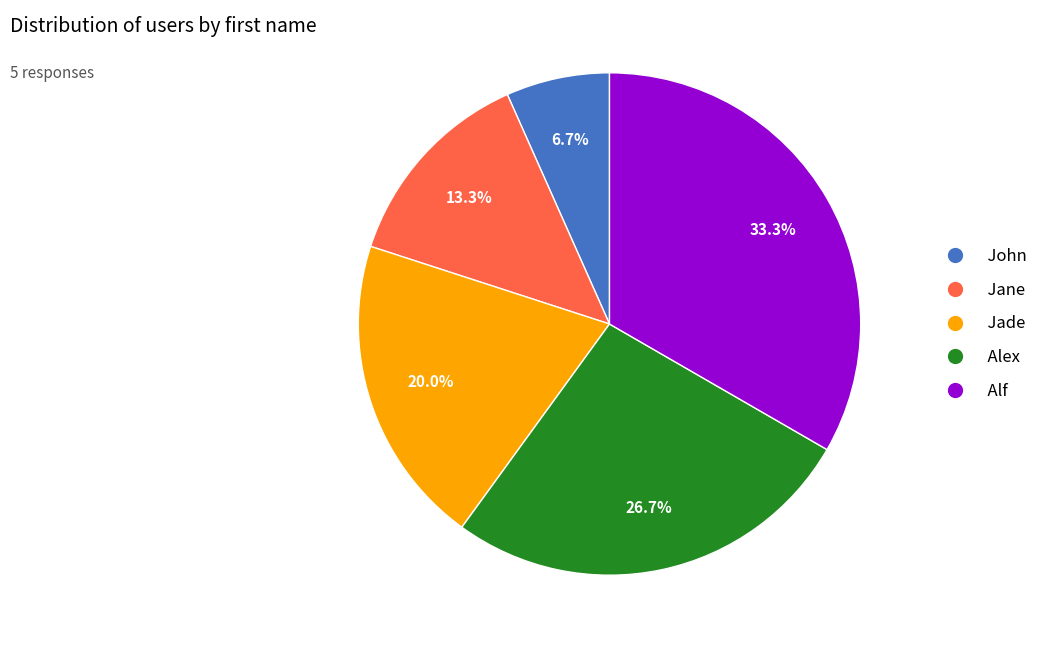

Which has a higher value, Alf or John?

Alf